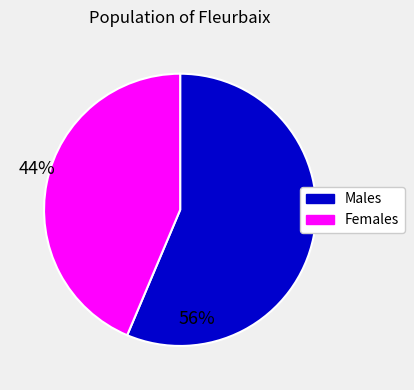

Count the number of slices in the pie.

2